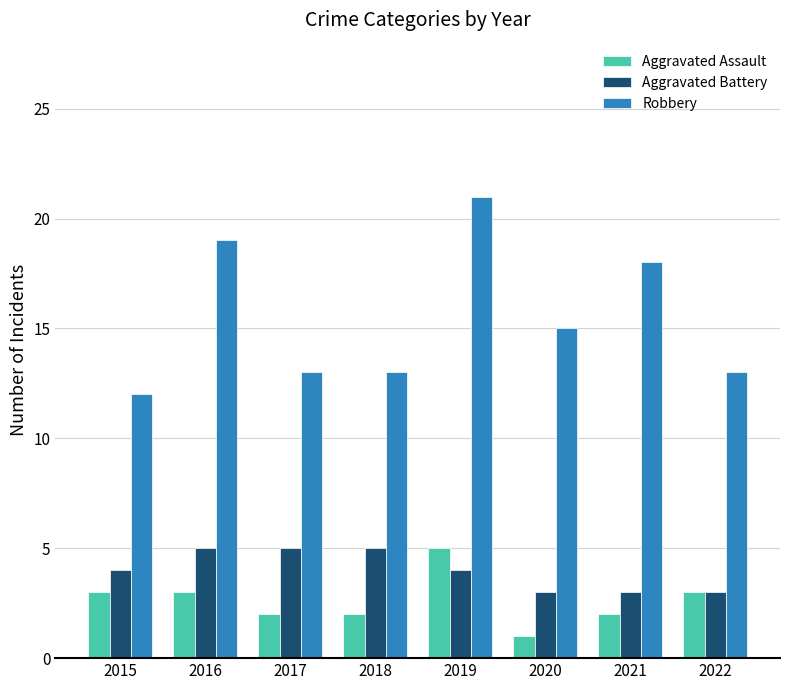

What is the difference between the maximum and minimum values in the Aggravated Assault series?

4